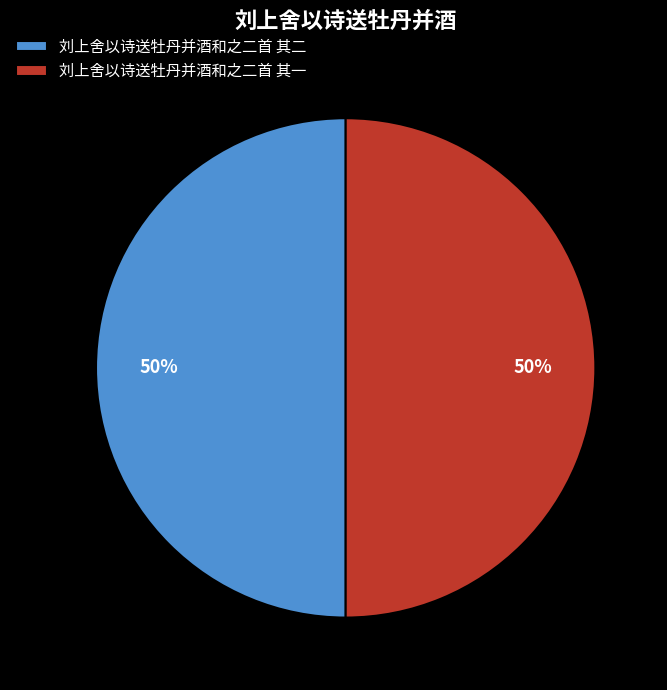

How many slices are in this pie chart?

2